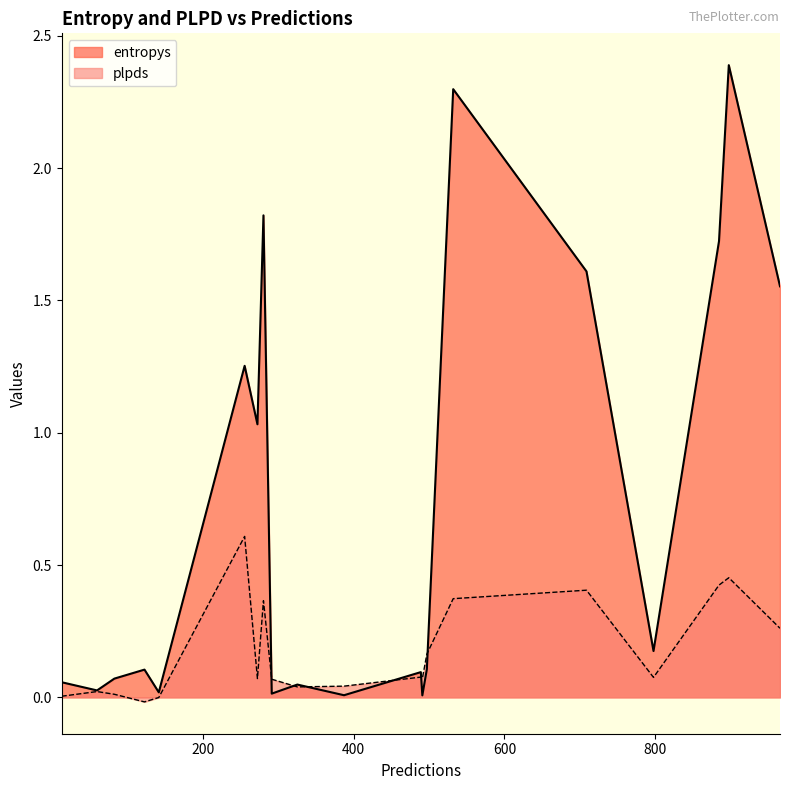

List the series in order of their peak value, highest first.

entropys, plpds